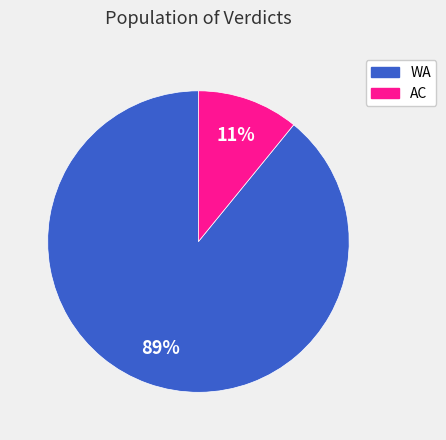

Which slice is the smallest?

AC